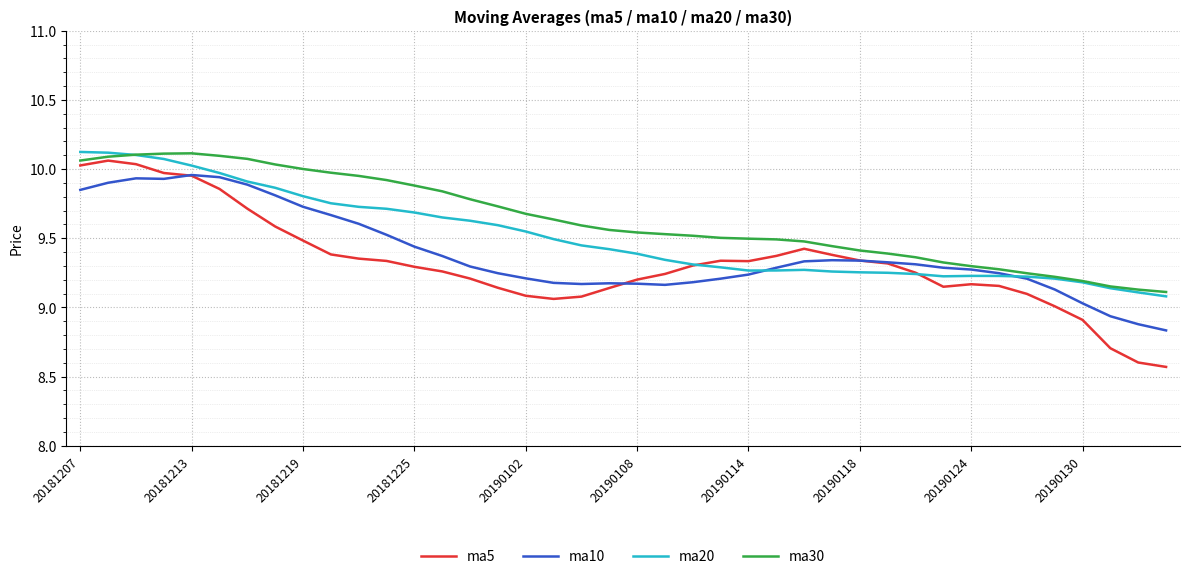

List the series in order of their overall mean, lowest first.

ma5, ma10, ma20, ma30